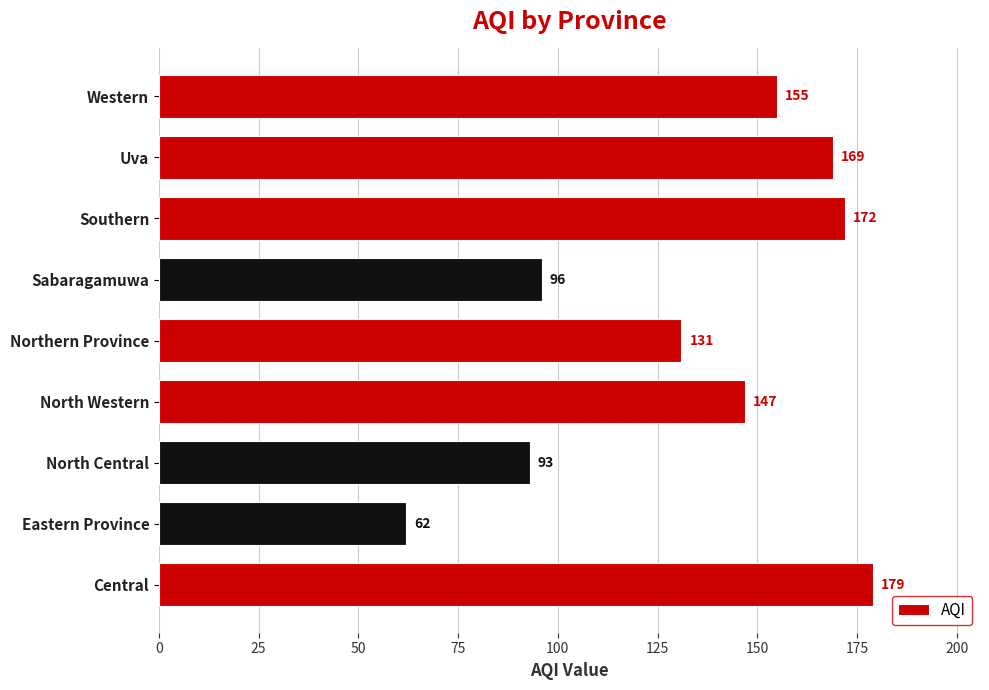

What is the sum of all values?

1204